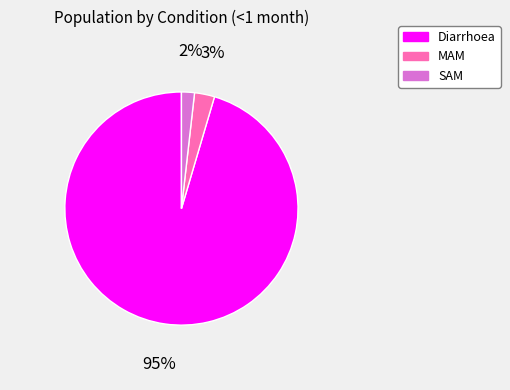

Which category accounts for the majority?

Diarrhoea